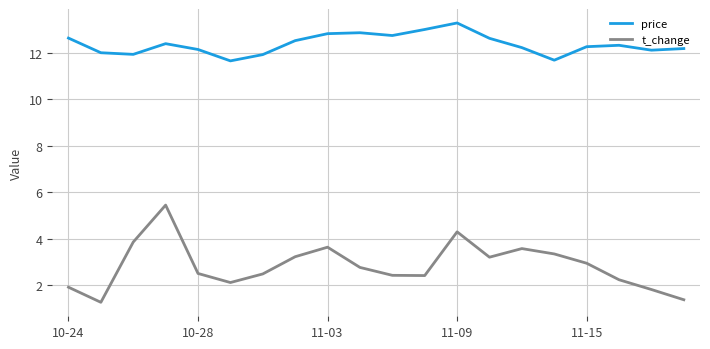

What is the difference between the maximum and minimum values in the price series?

1.6